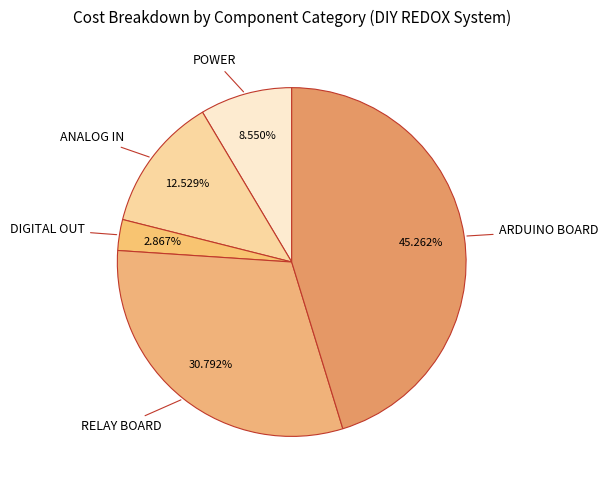

Is there any slice that represents more than half of the pie?

No